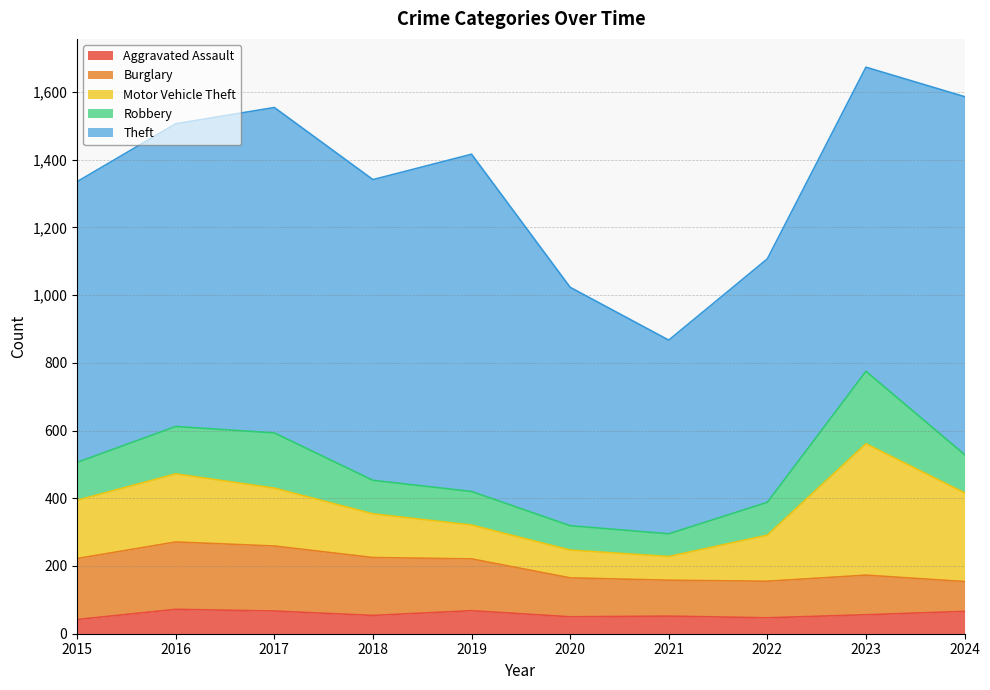

Where is Motor Vehicle Theft nearest to the value 229?

2016